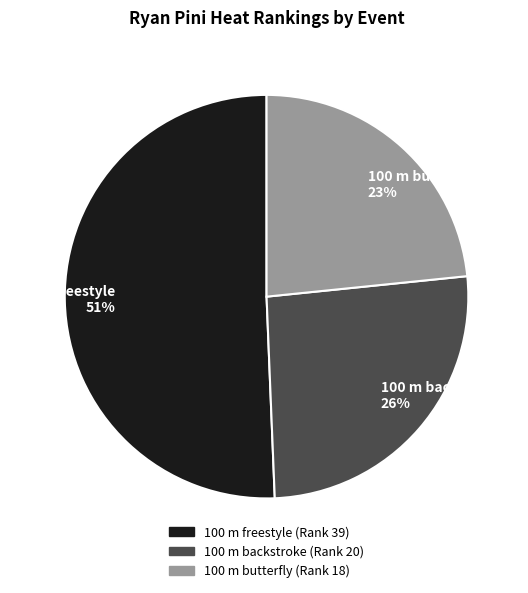

What is the smallest slice in the pie chart?

100 m butterfly